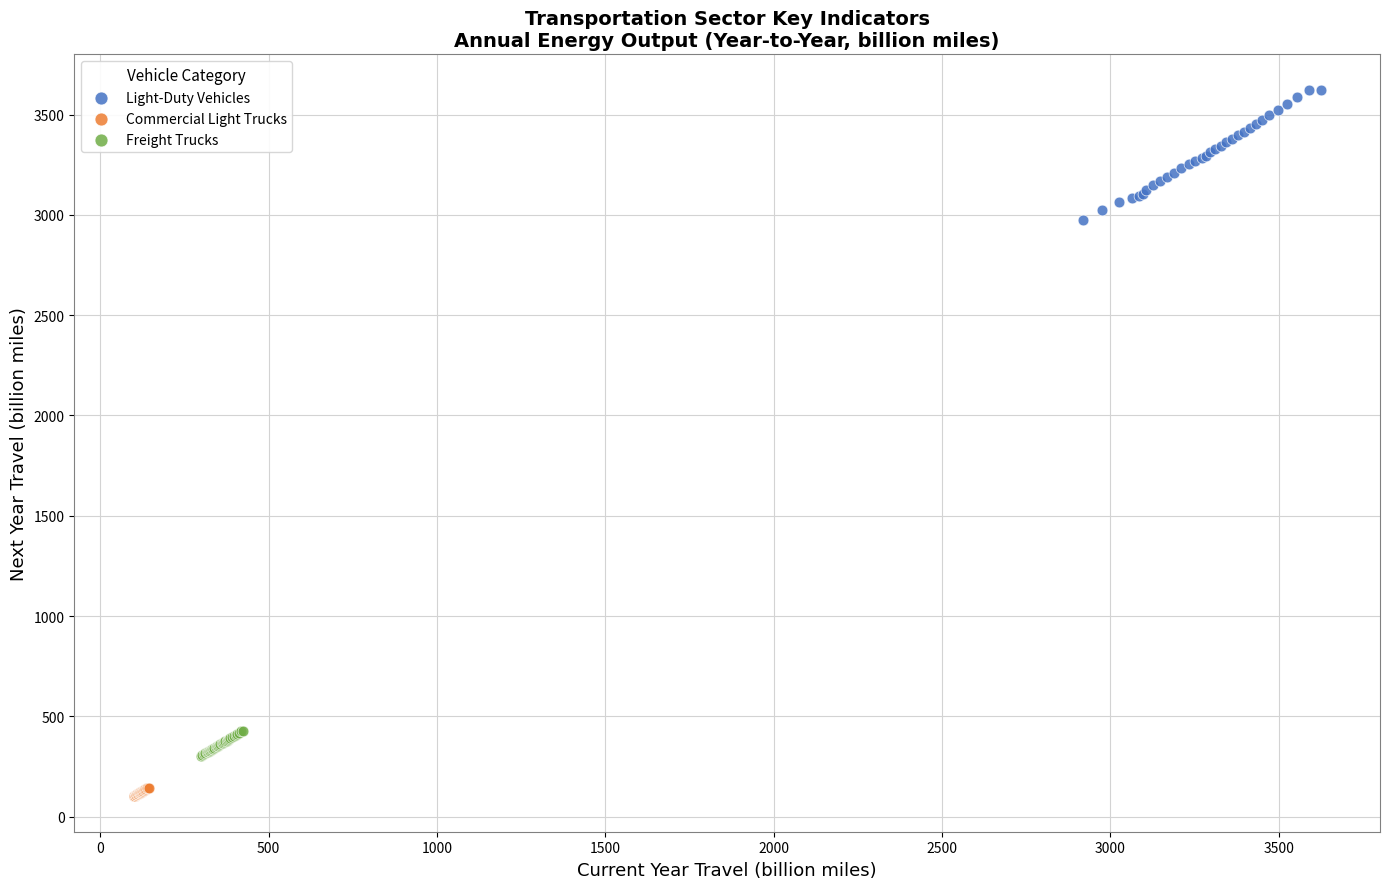

Which series contains the highest Y value?

Light-Duty Vehicles